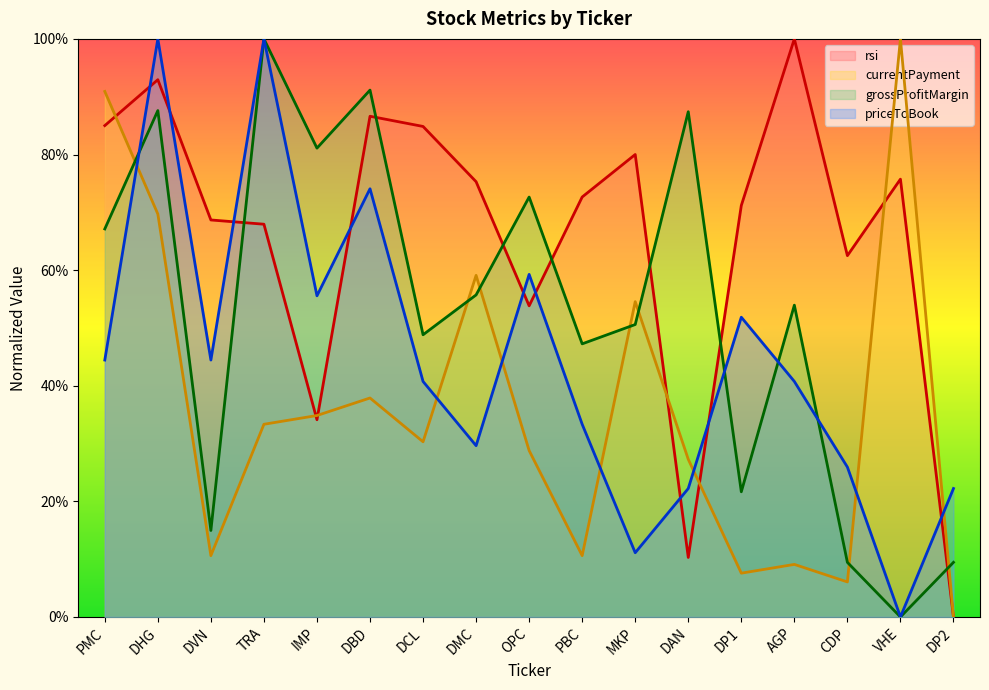

How many distinct data groups are displayed?

4